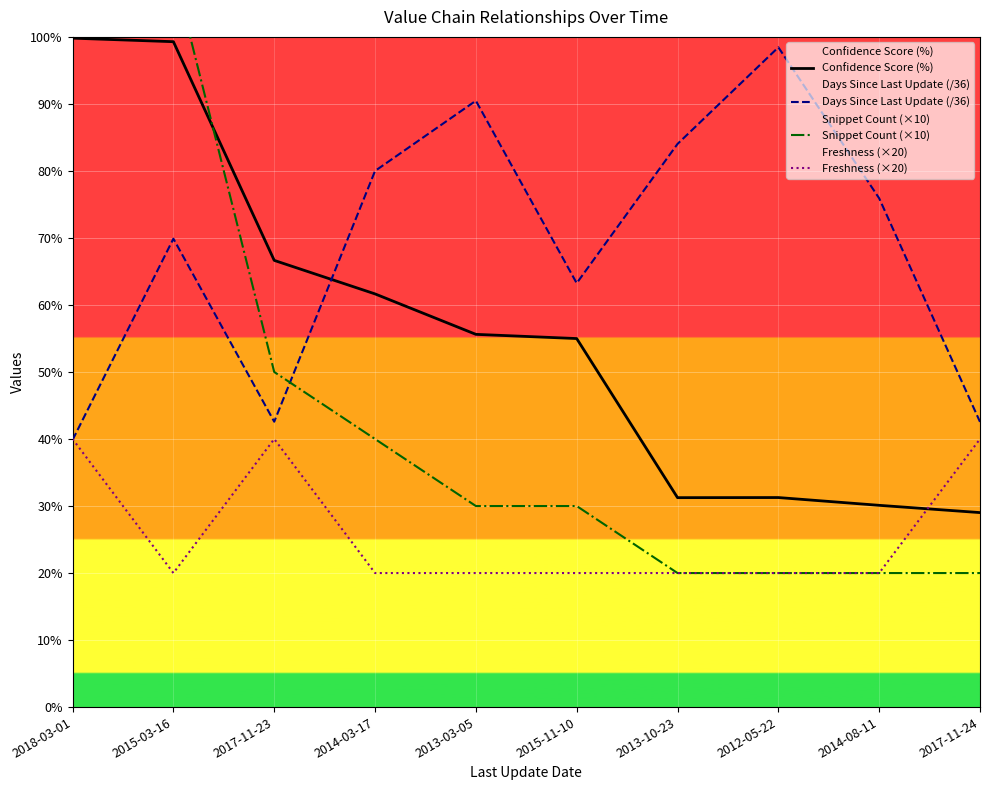

How many data points in Confidence Score (%) are less than 55?

5